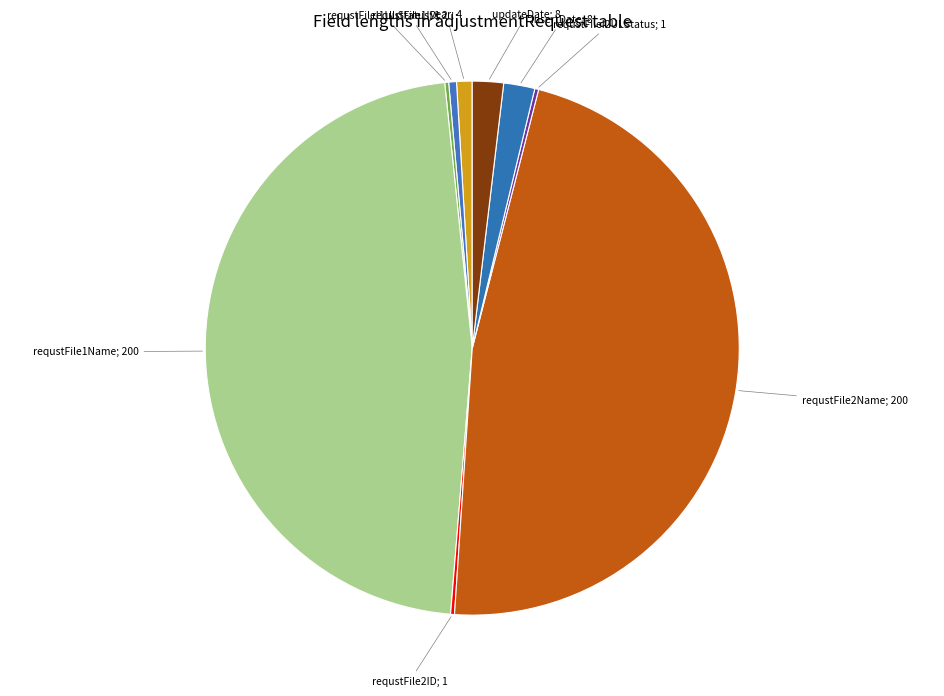

Is there a majority slice in this chart?

No